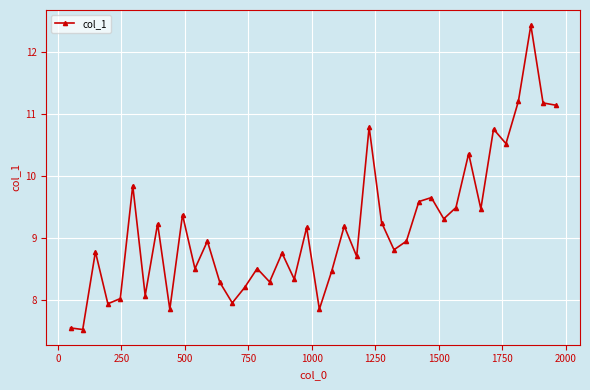

What is the value of the 30th point from the left?

9.7